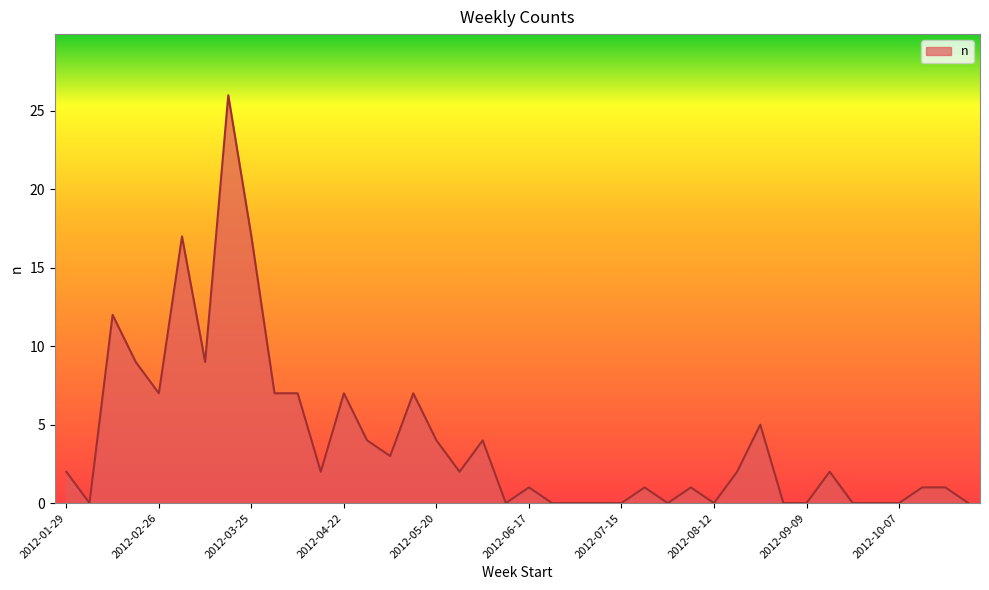

What is the difference between the maximum and minimum values?

26